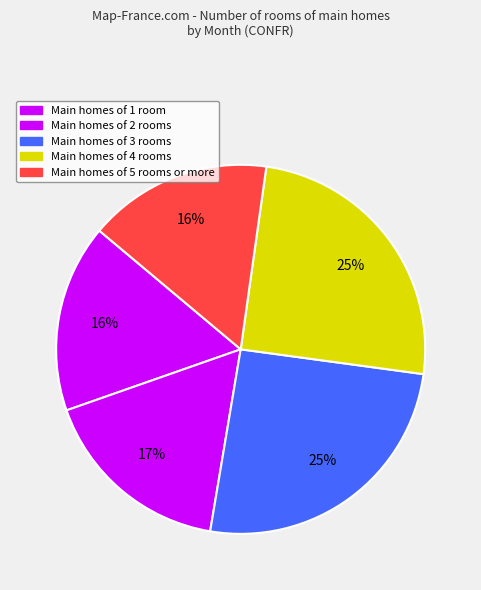

Count the number of slices in the pie.

5